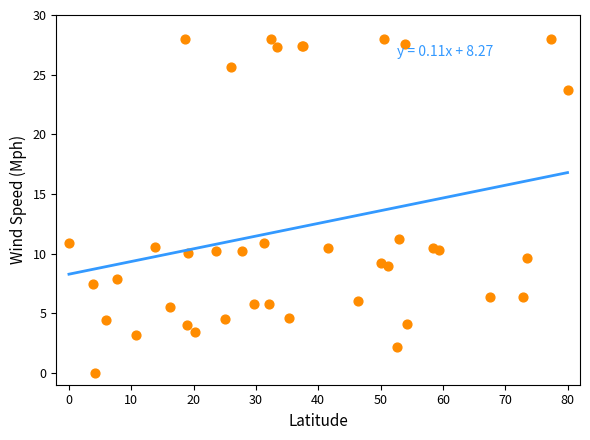

What Y value in the scatter plot is closest to 14?

11.2